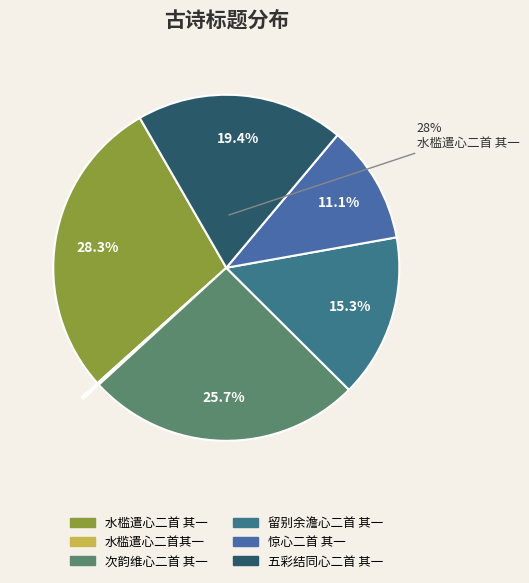

Which category has the biggest portion of the pie?

水槛遣心二首 其一